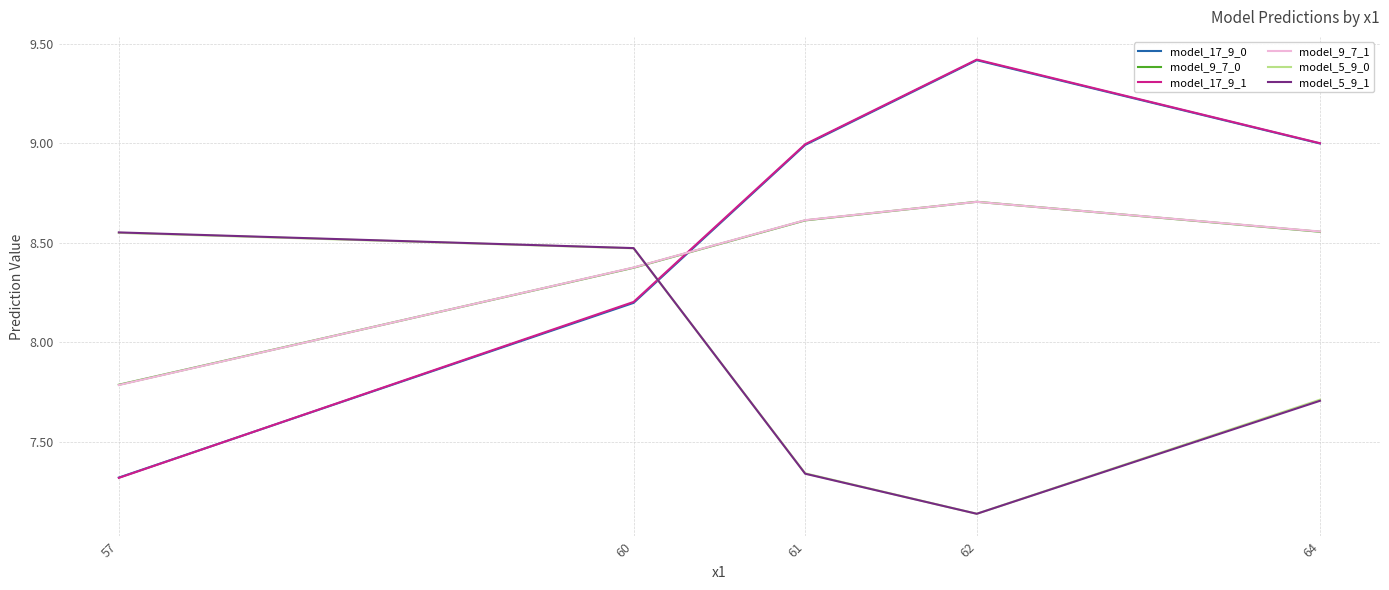

What is the average value of the model_5_9_0 series?

7.8